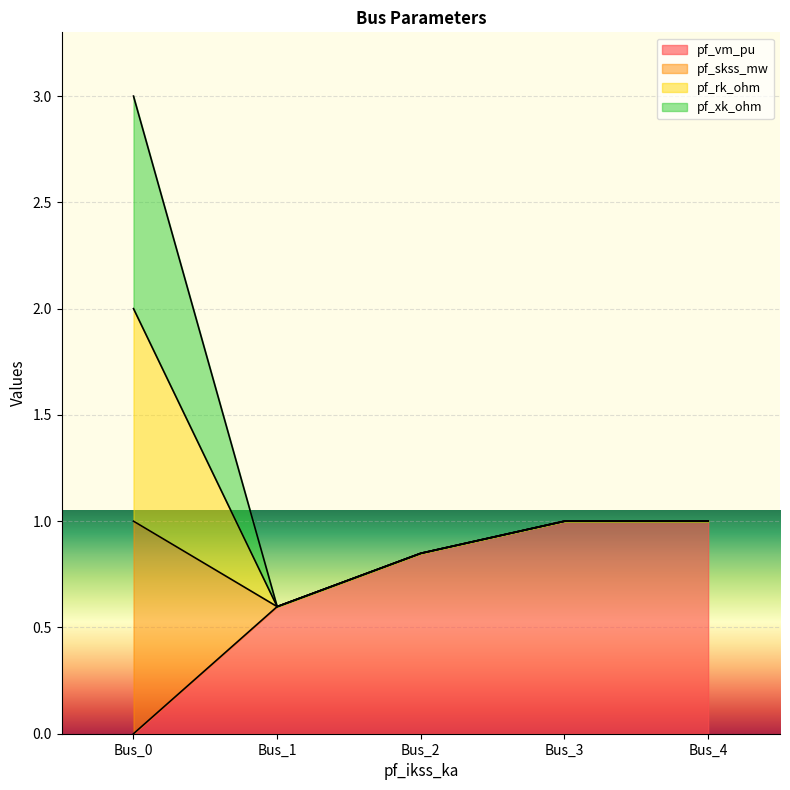

True or false: pf_vm_pu has more than 1 points higher than both neighbors.

False